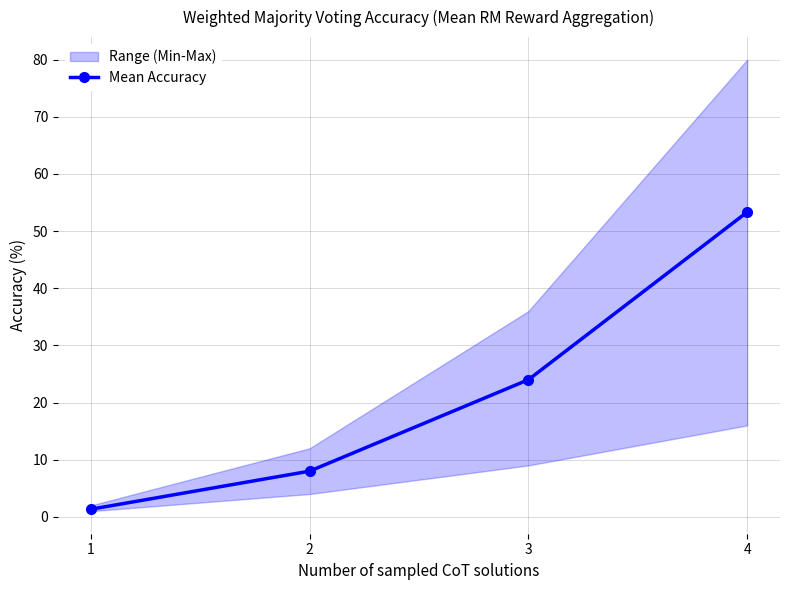

How many values are below 24?

2